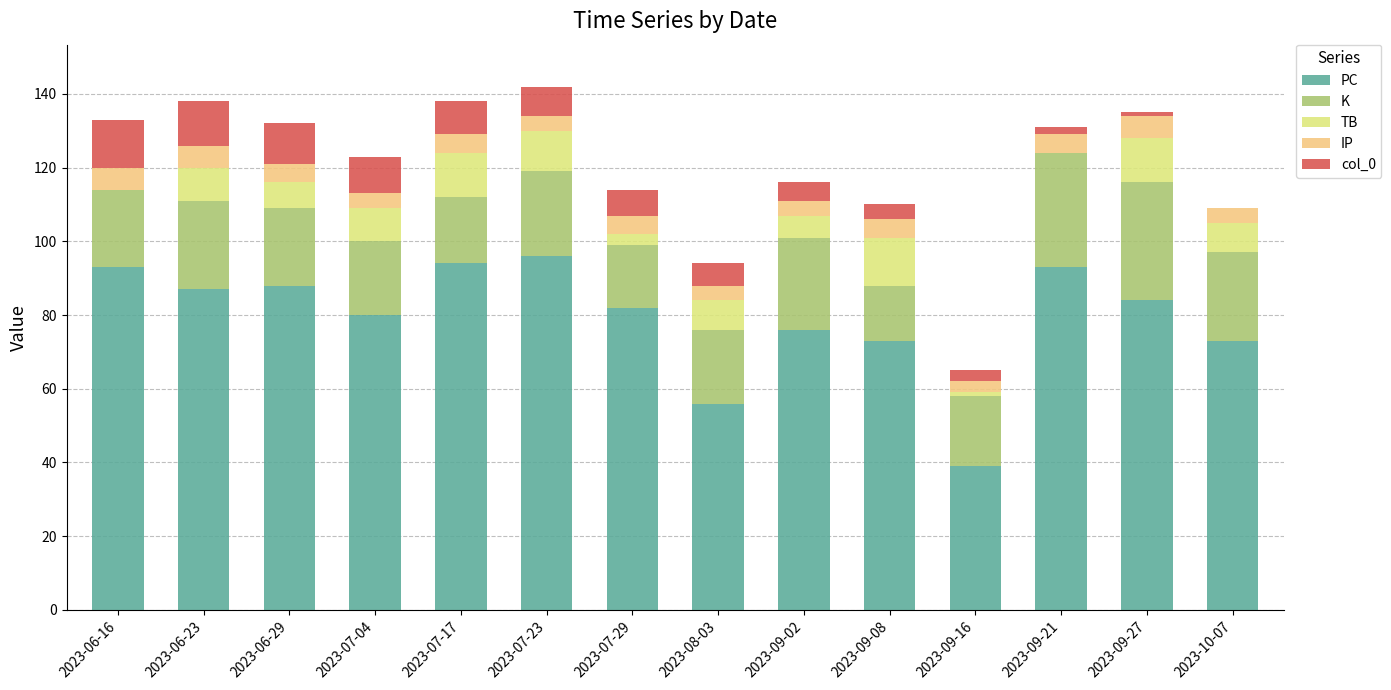

Is it true that PC equals 96 at 2023-07-23?

True